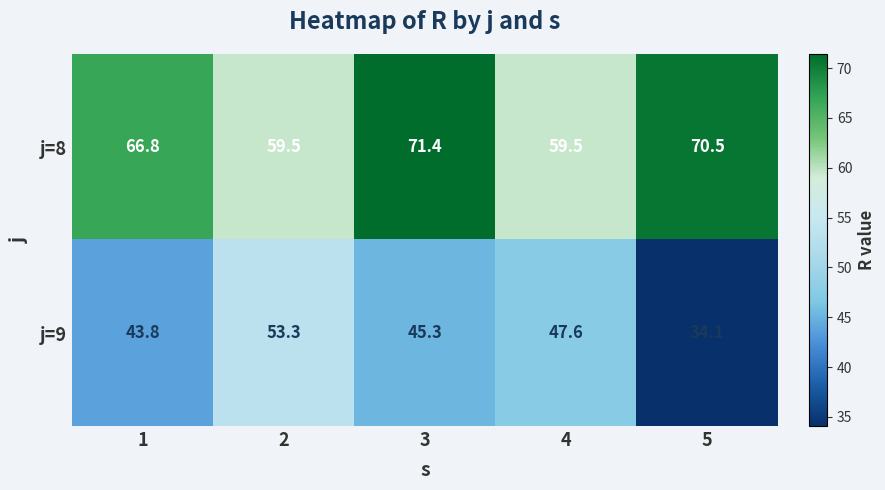

Rank the series by their average value, from highest to lowest.

j=8, j=9